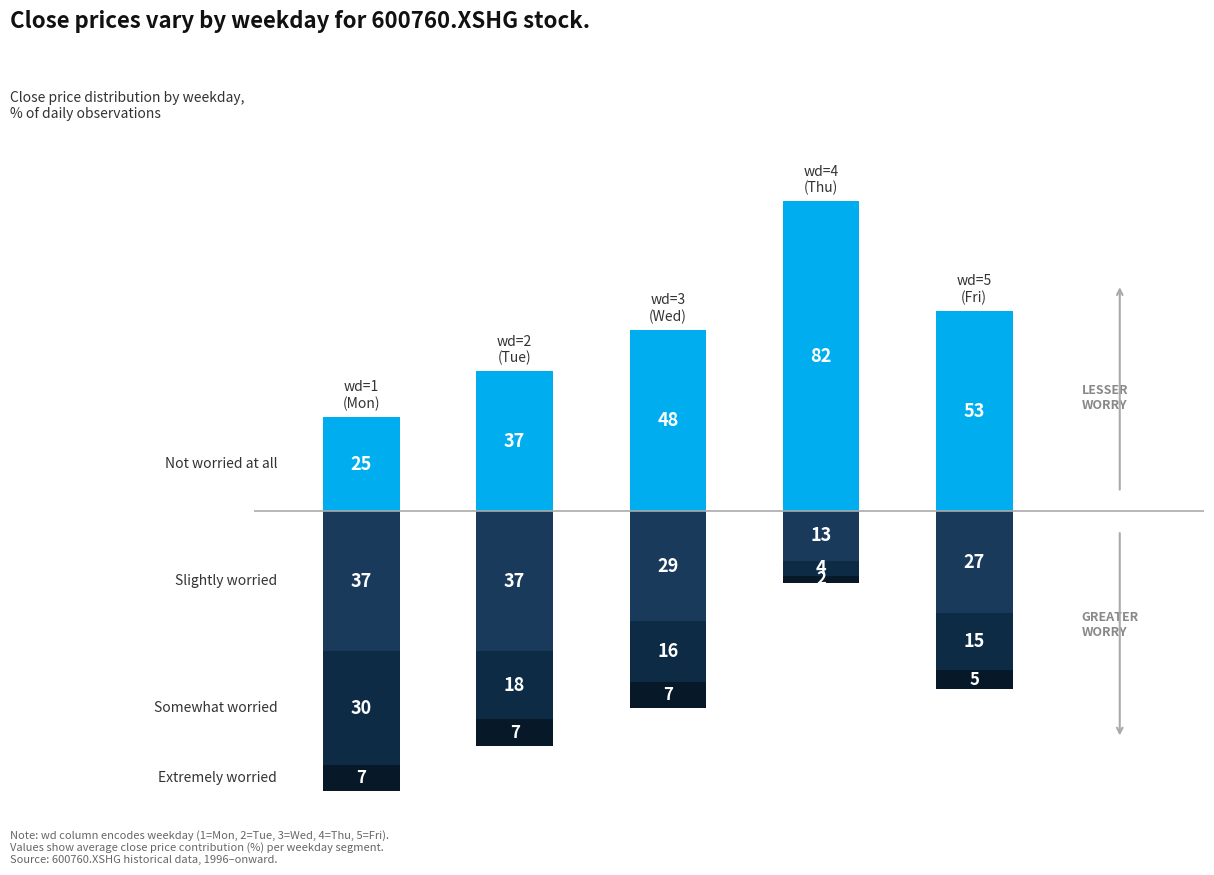

What are all the series names shown in the legend?

Not worried at all, Slightly worried, Somewhat worried, Extremely worried